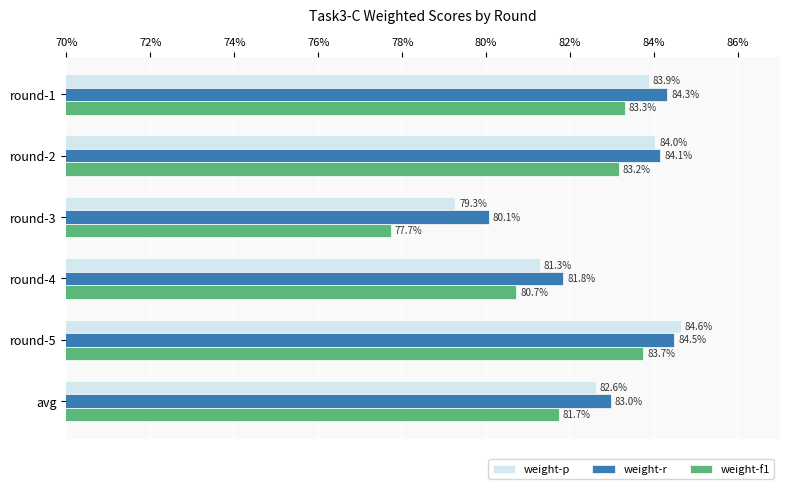

Count the weight-f1 values in the range 0 to 1.

6